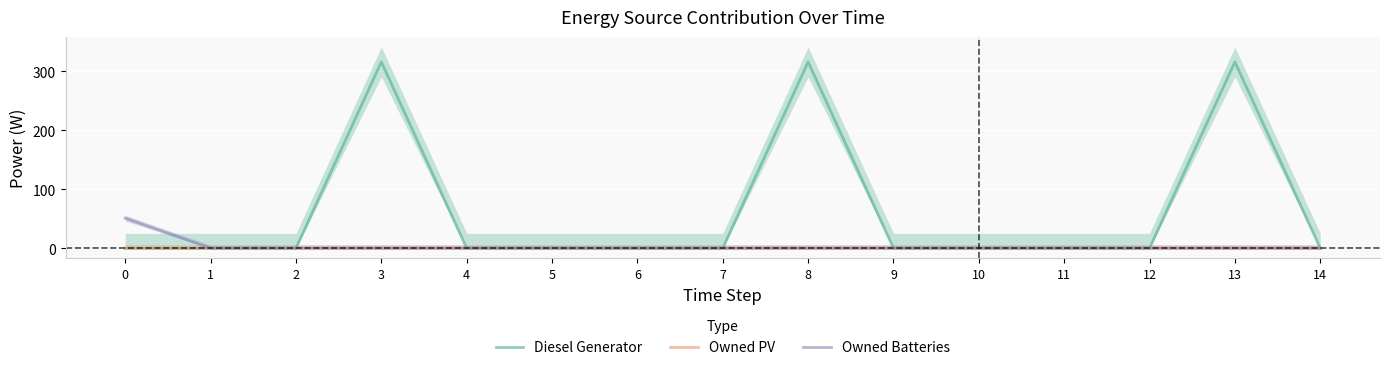

What is the sum of all Diesel Generator values?

948